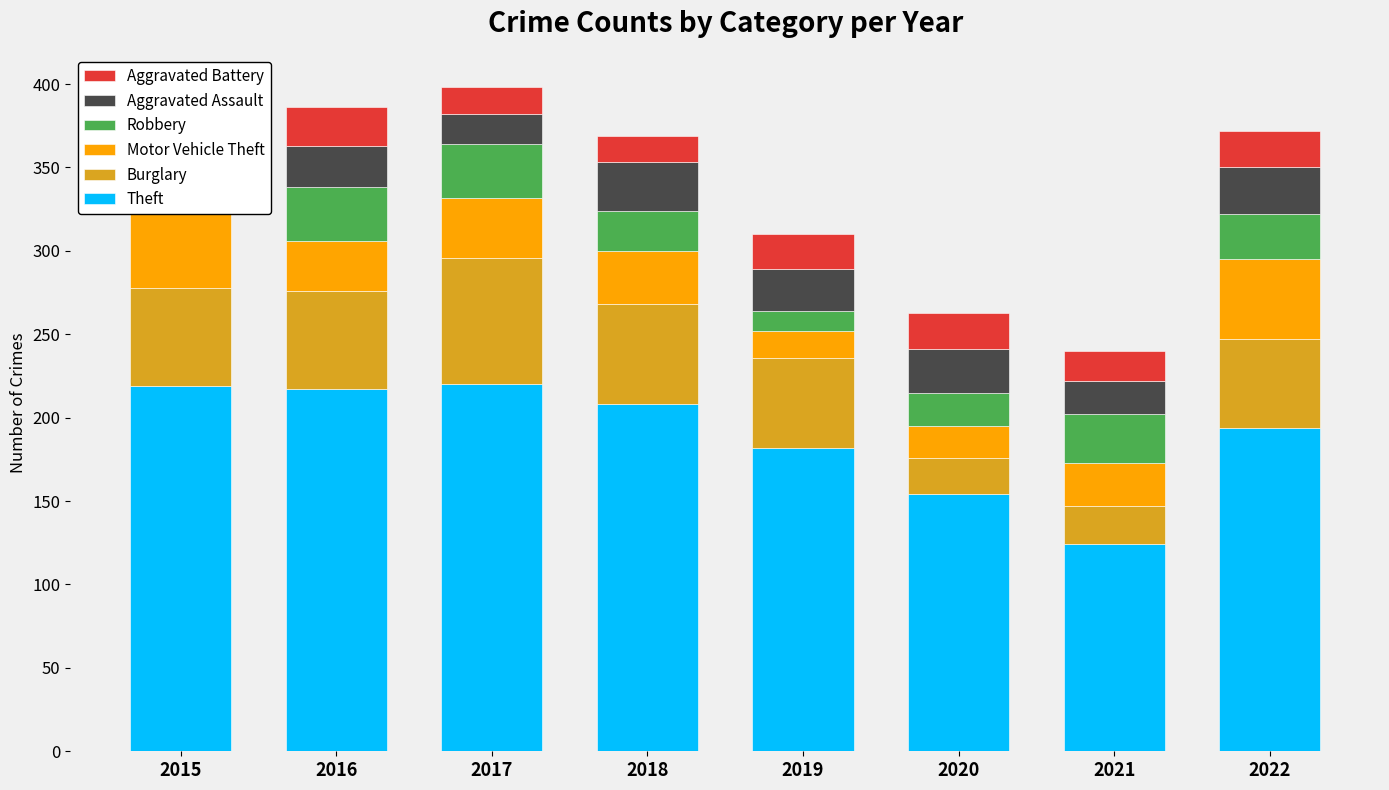

What is the highest value of the Theft series?

220